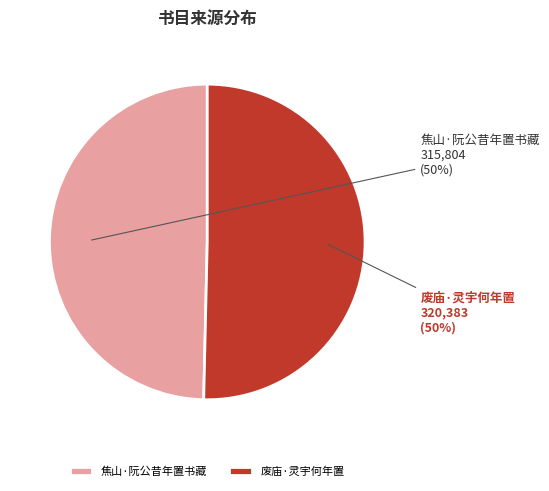

True or false: 焦山·阮公昔年置书藏 accounts for 50% of the total.

True